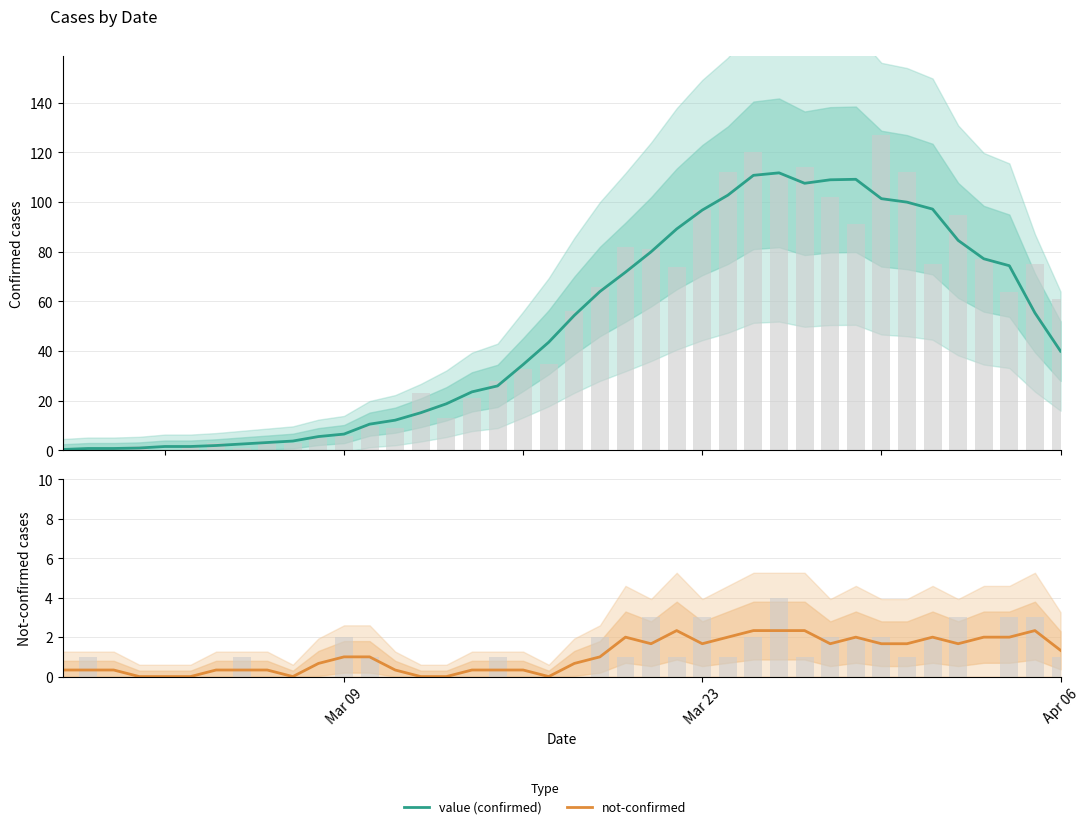

How many bars are there in total?

80